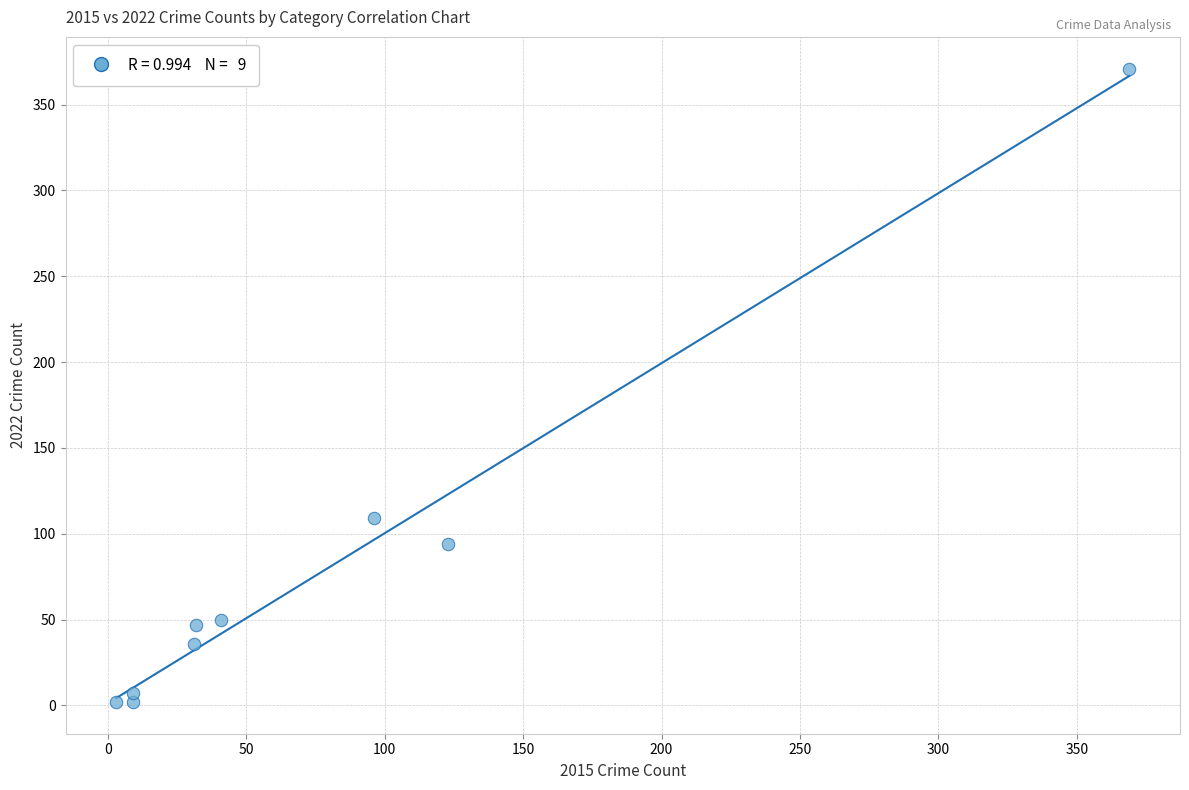

What Y value in the scatter plot is closest to 186?

109